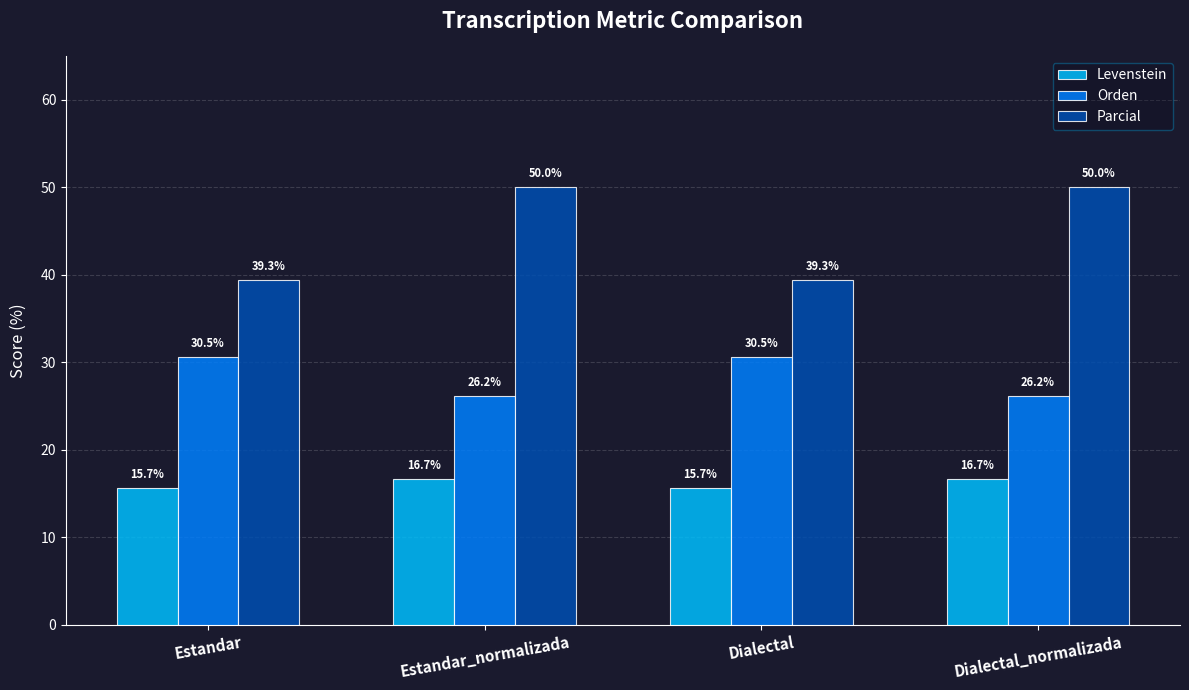

At Dialectal_normalizada, list the series in order from largest to smallest.

Parcial, Orden, Levenstein